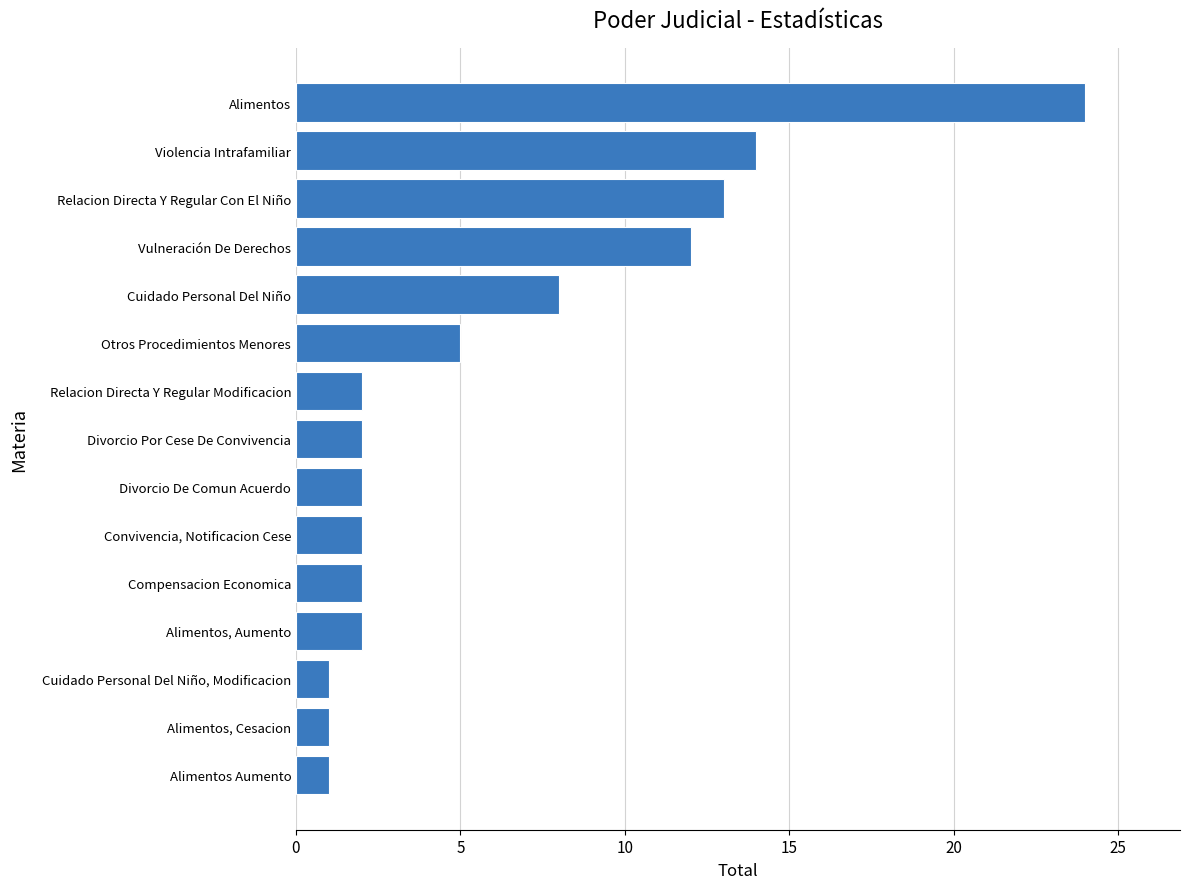

Between Cuidado Personal Del Niño, Modificacion and Alimentos, which is larger?

Alimentos